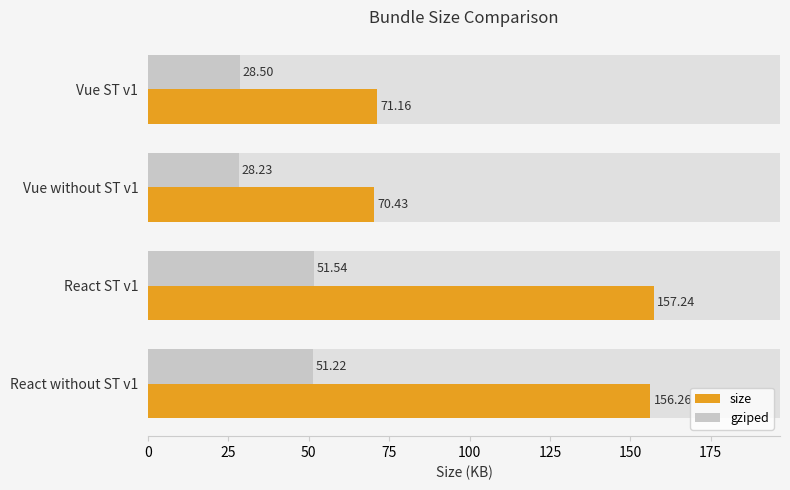

Is the value of size at React without ST v1 greater than the value of gziped at React without ST v1?

Yes